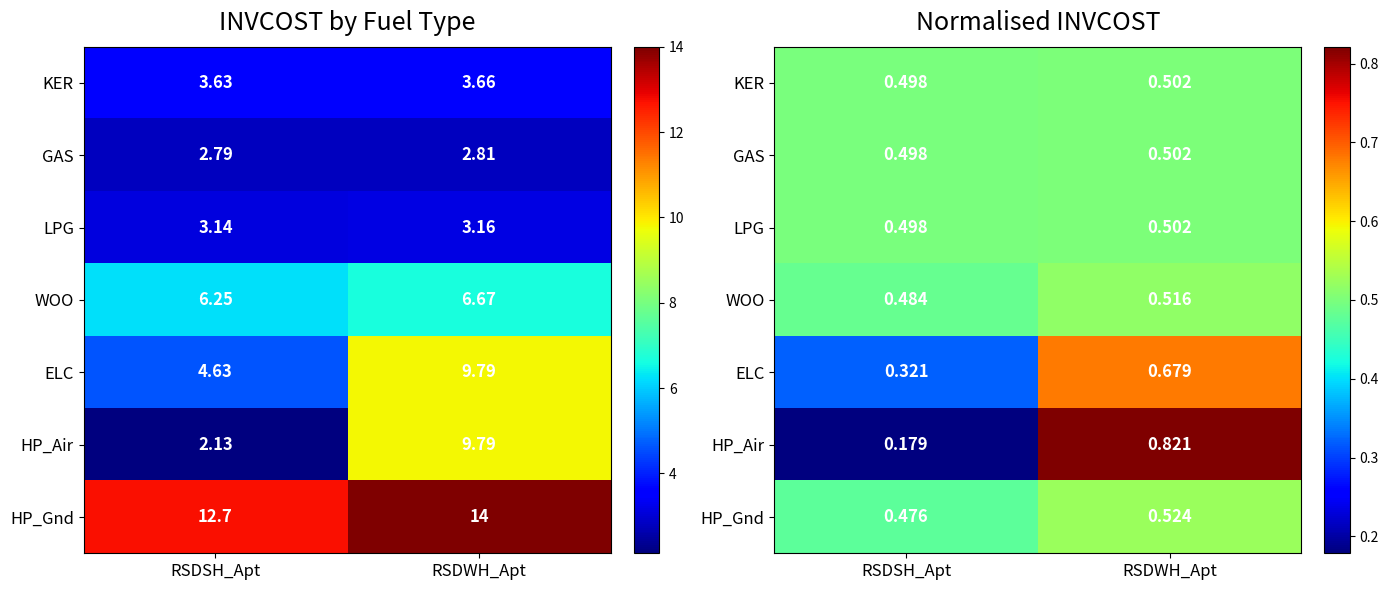

Is it true that KER equals 0.5 at RSDSH_Apt?

True